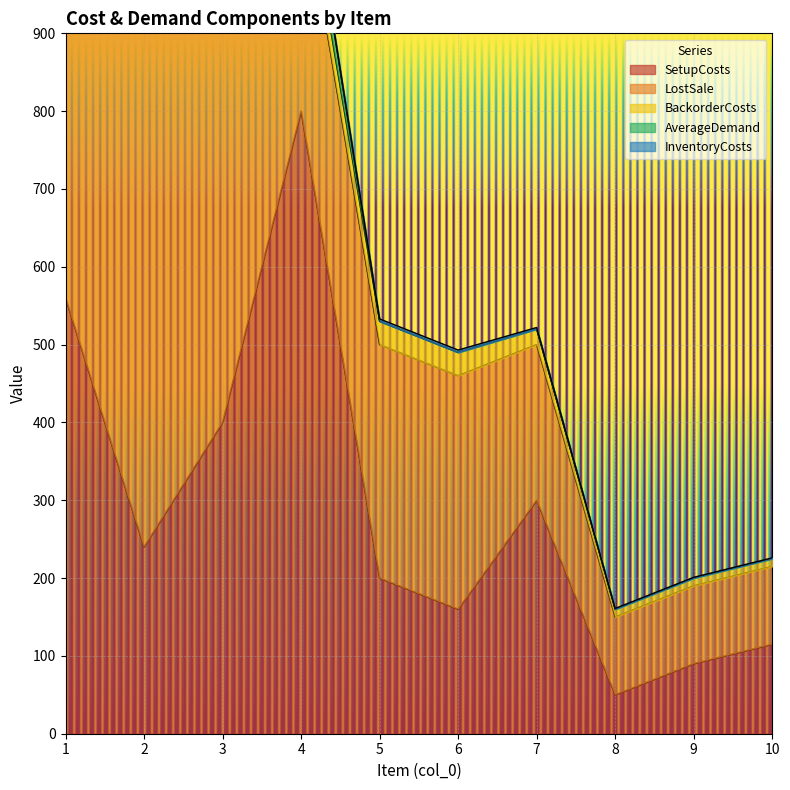

Where do InventoryCosts and AverageDemand first cross each other?

4 and 5